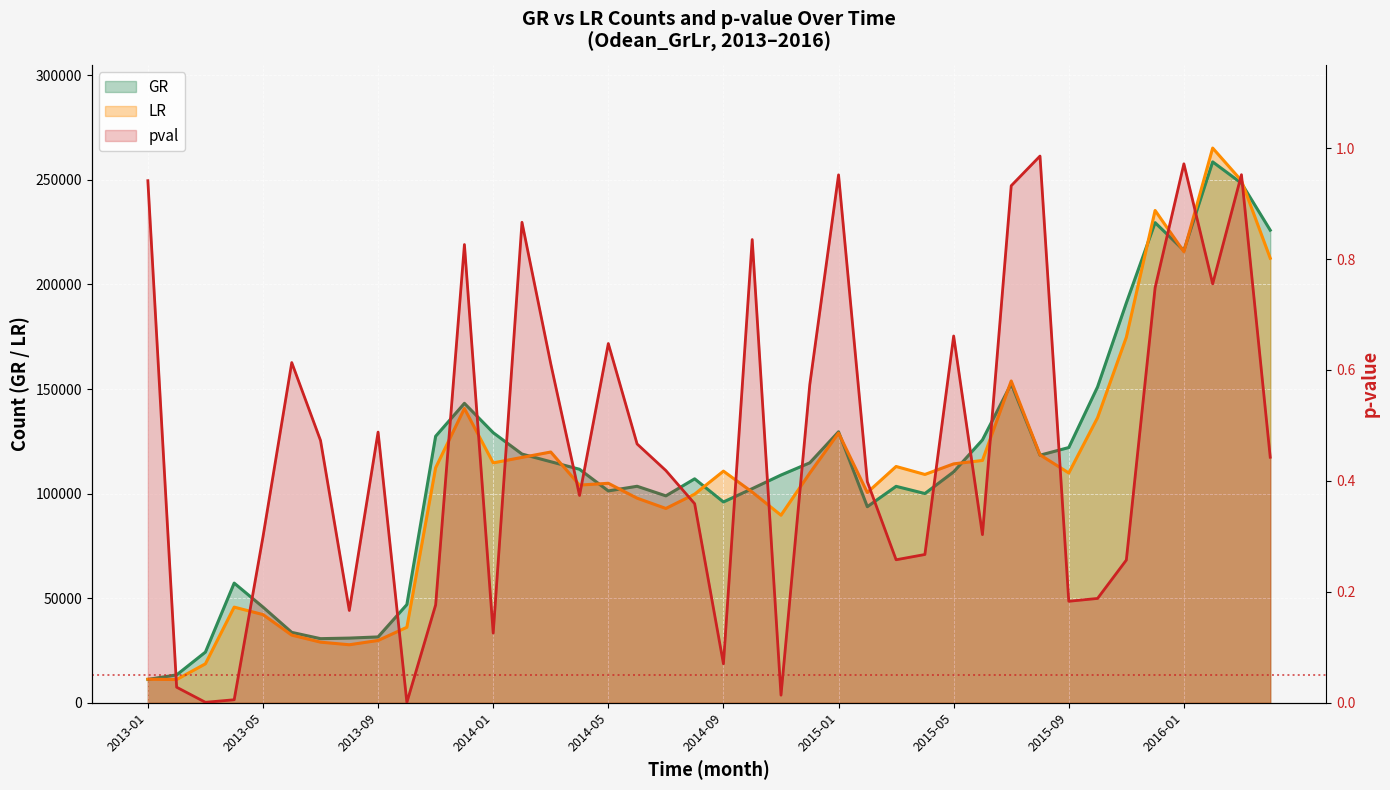

What is the label of the 18th point from the left?

2014-06